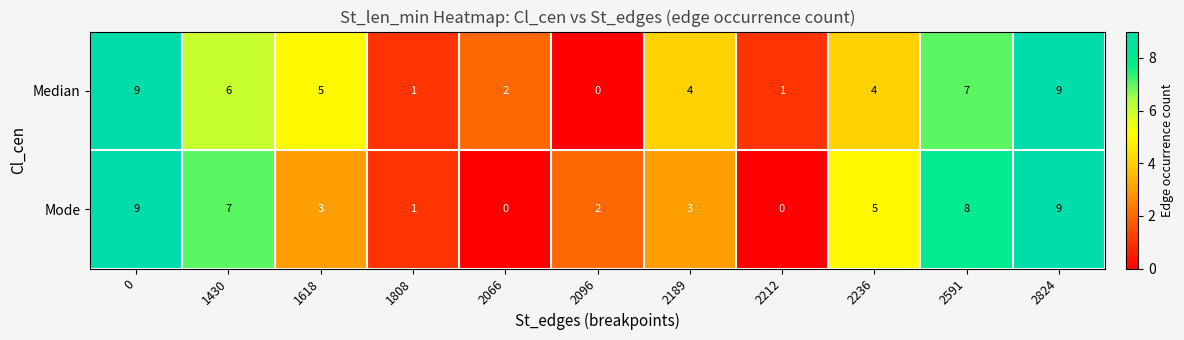

True or false: Median has a value of 1 at 2236.

False